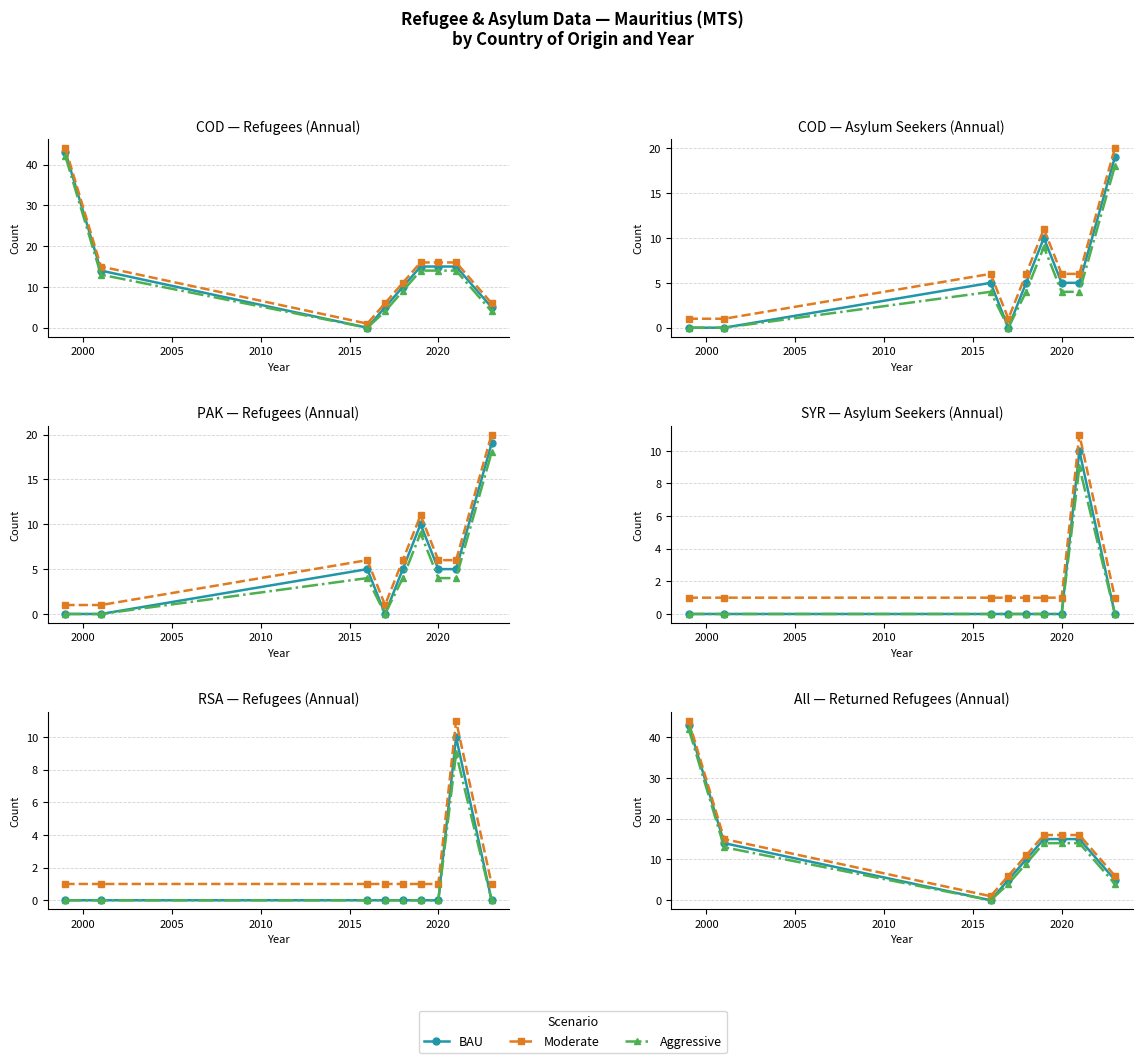

Where is Aggressive nearest to the value 21?

2020